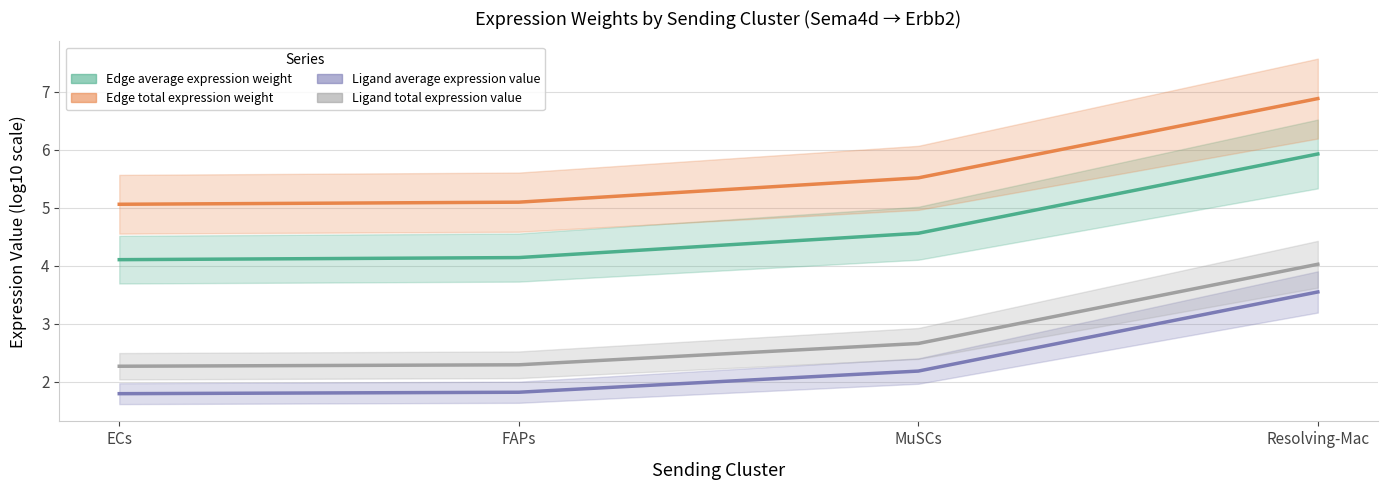

What is the maximum value for Ligand average expression value?

3.5